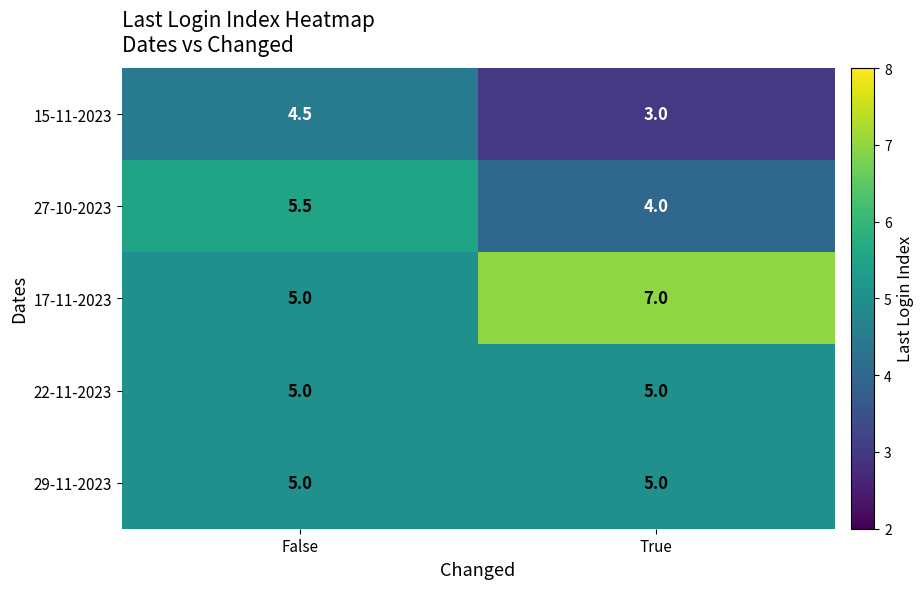

At which label is 17-11-2023 closest to 6?

False